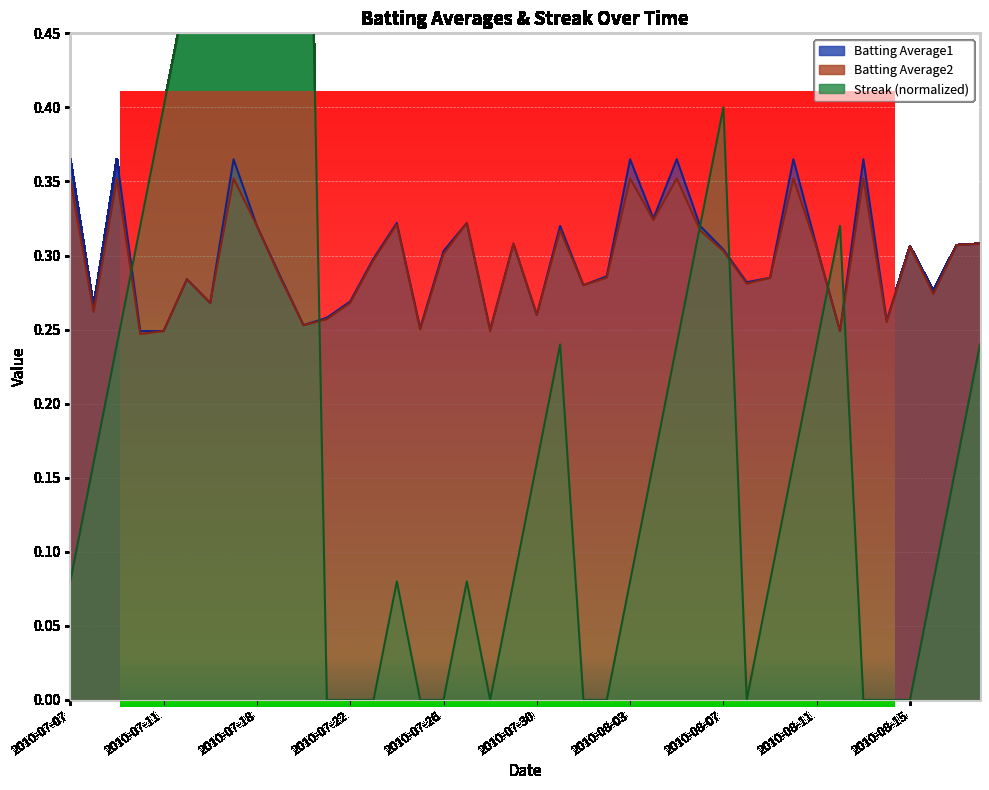

Reading left to right, extract all data points from this chart.

Batting Average1: 0.4	0.3	0.4	0.2	0.2	0.3	0.3	0.4	0.3	0.3	0.3	0.3	0.3	0.3	0.3	0.3	0.3	0.3	0.2	0.3	0.3	0.3	0.3	0.3	0.4	0.3	0.4	0.3	0.3	0.3	0.3	0.4	0.3	0.2	0.4	0.3	0.3	0.3	0.3	0.3
Batting Average2: 0.4	0.3	0.4	0.2	0.2	0.3	0.3	0.4	0.3	0.3	0.3	0.3	0.3	0.3	0.3	0.2	0.3	0.3	0.2	0.3	0.3	0.3	0.3	0.3	0.4	0.3	0.4	0.3	0.3	0.3	0.3	0.4	0.3	0.2	0.4	0.3	0.3	0.3	0.3	0.3
Streak: 0.1	0.2	0.2	0.3	0.4	0.5	0.5	0.6	0.6	0.7	0.8	0.0	0.0	0.0	0.1	0.0	0.0	0.1	0.0	0.1	0.2	0.2	0.0	0.0	0.1	0.2	0.2	0.3	0.4	0.0	0.1	0.2	0.2	0.3	0.0	0.0	0.0	0.1	0.2	0.2